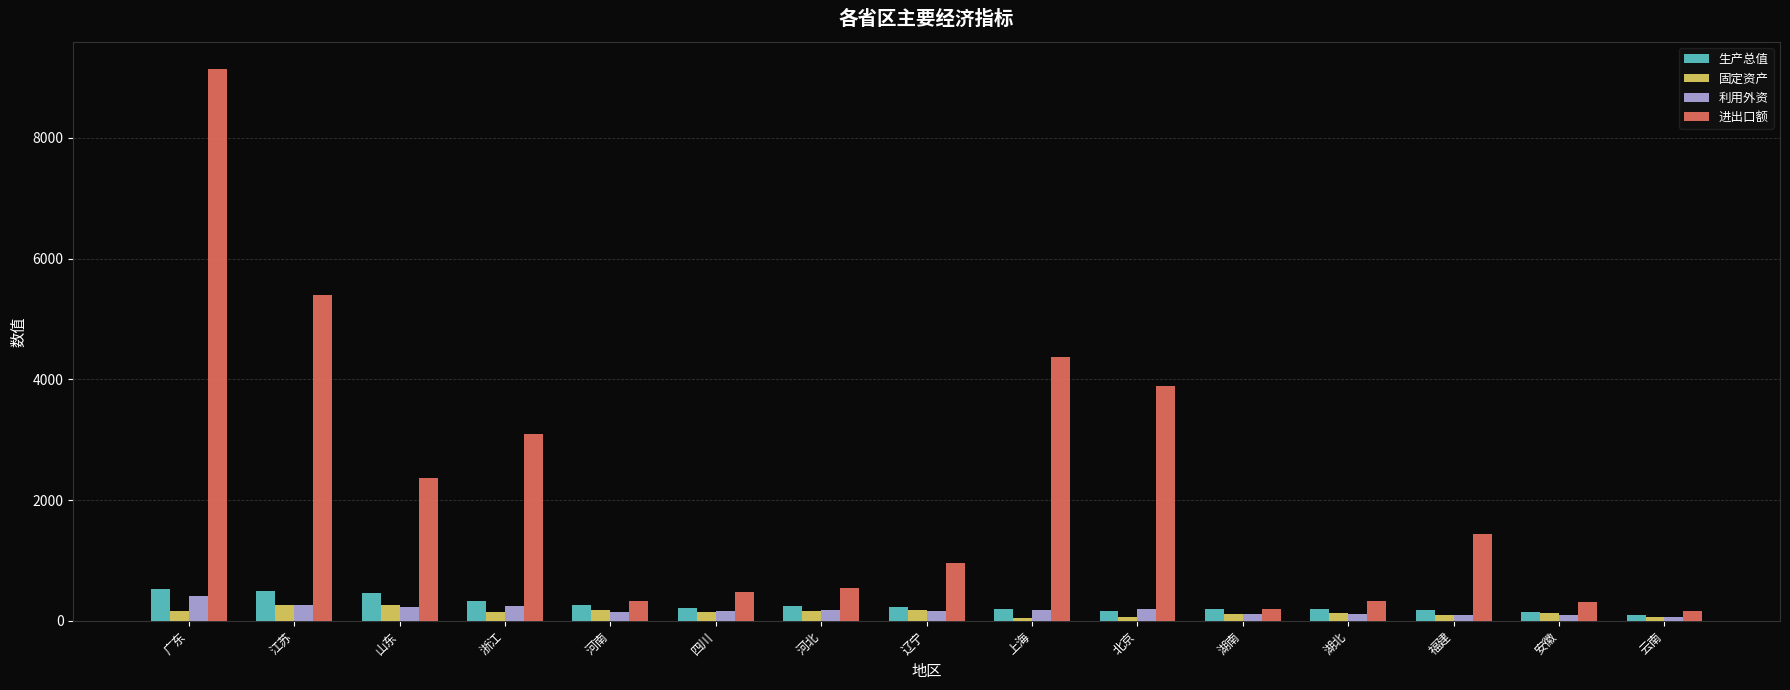

At which category is the sum across all series the highest?

广东